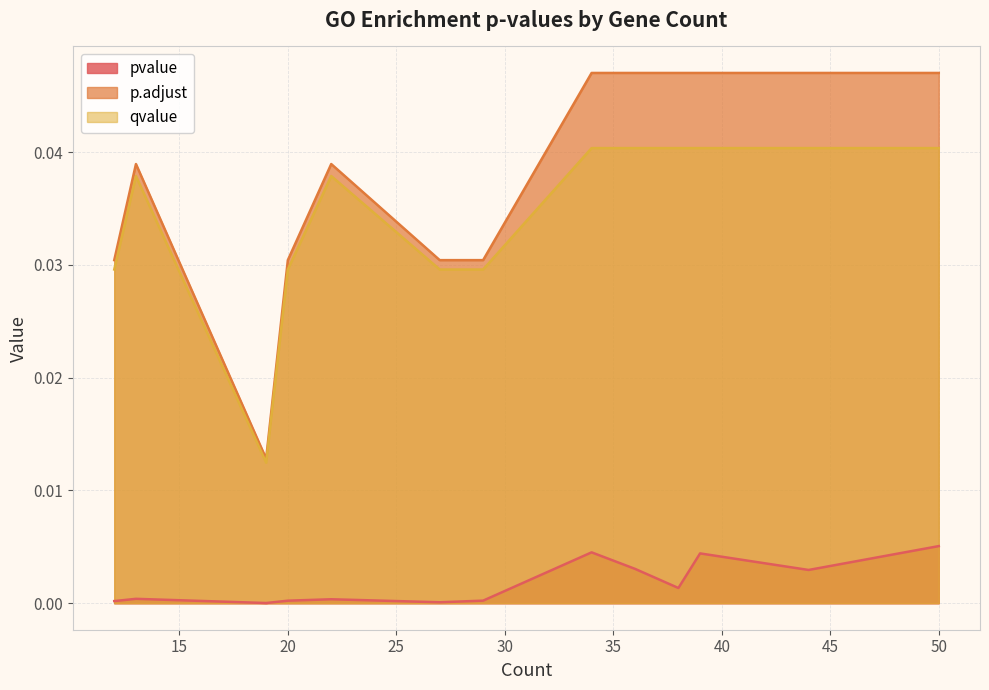

Is it true that p.adjust equals 0.1 at 38?

False